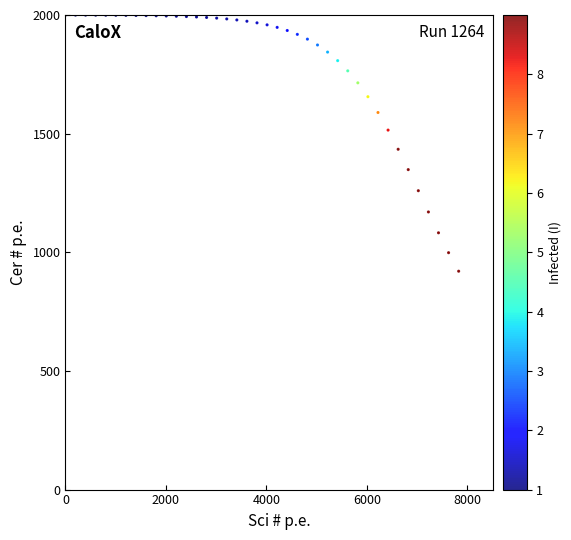

What is the range of X values (max minus min)?

7826.1